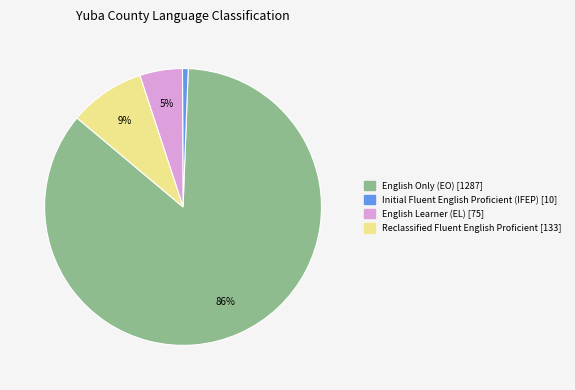

Is there any slice that represents more than half of the pie?

Yes